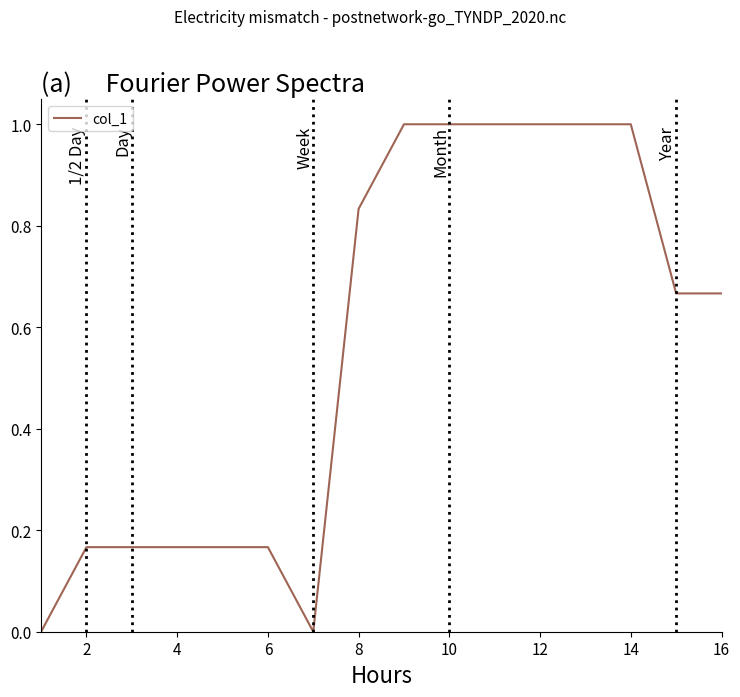

What is the difference between the maximum and minimum values?

1.0